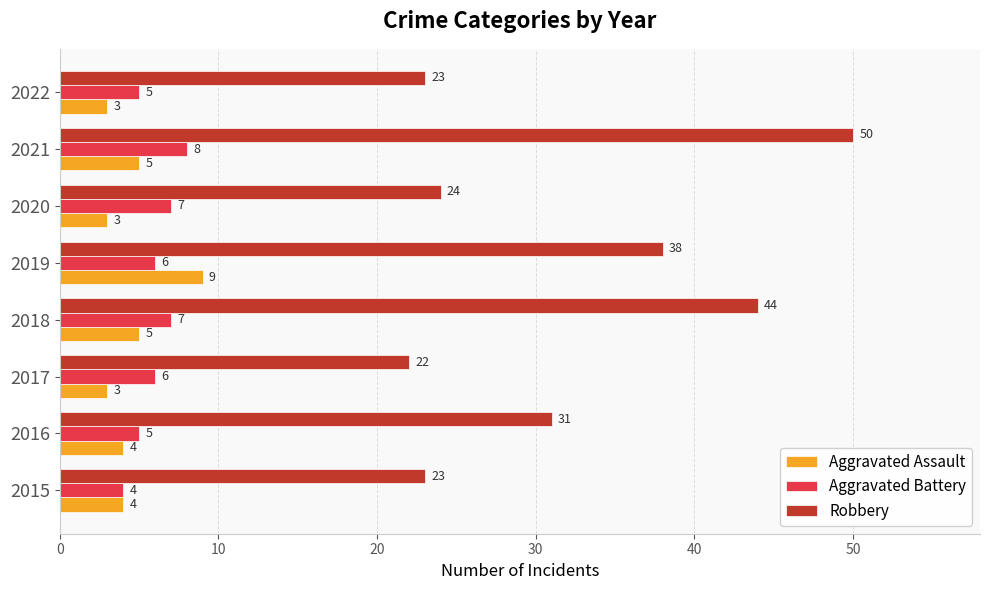

Between 2018 and 2022, which series saw the biggest shift?

Robbery